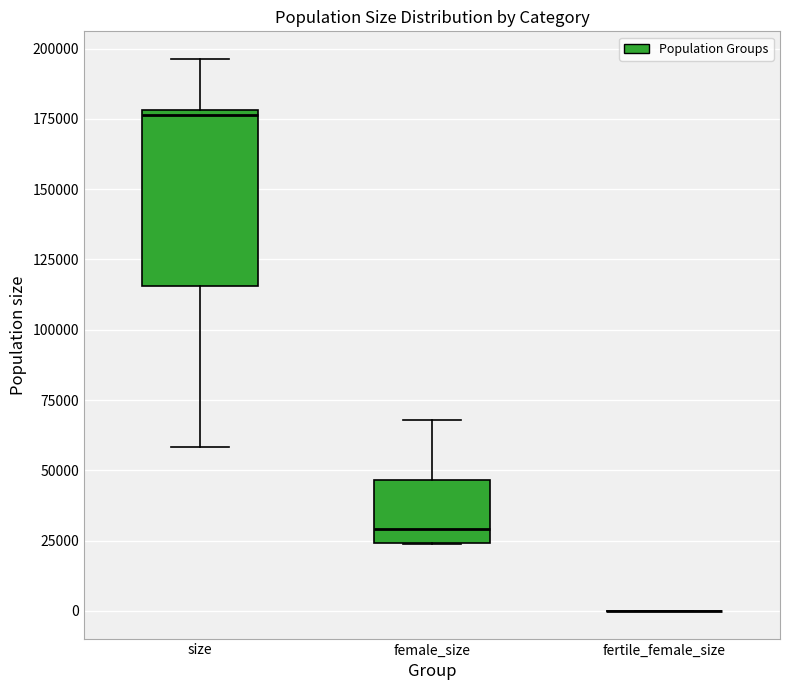

Reading left to right, transcribe this box plot: for each box, give where its median line is, the range the box spans, and where its two whiskers end, as read against the y-axis. The values are not printed on the chart, so give them approximately, as read against the axis.

size: median 175000, box 115000 to 180000, whiskers 60000 to 195000
female_size: median 30000, box 25000 to 45000, whiskers 25000 to 70000
fertile_female_size: box collapsed to a line at 0, whiskers 0 to 0